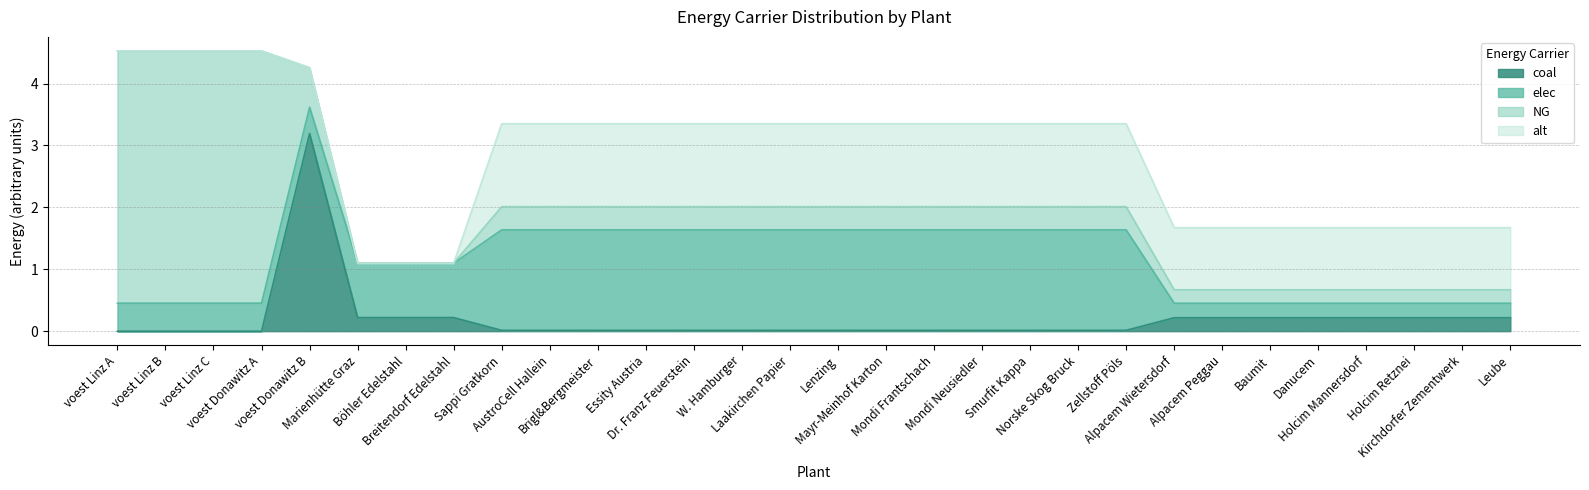

What is the label of the 8th point from the right?

Alpacem Wietersdorf